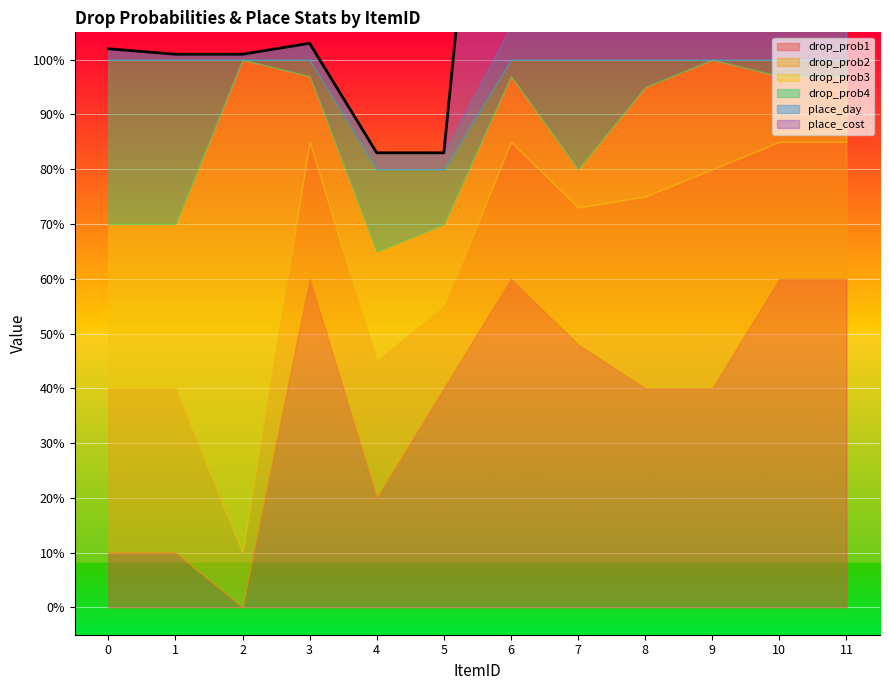

Which category has the lowest value across all series?

2